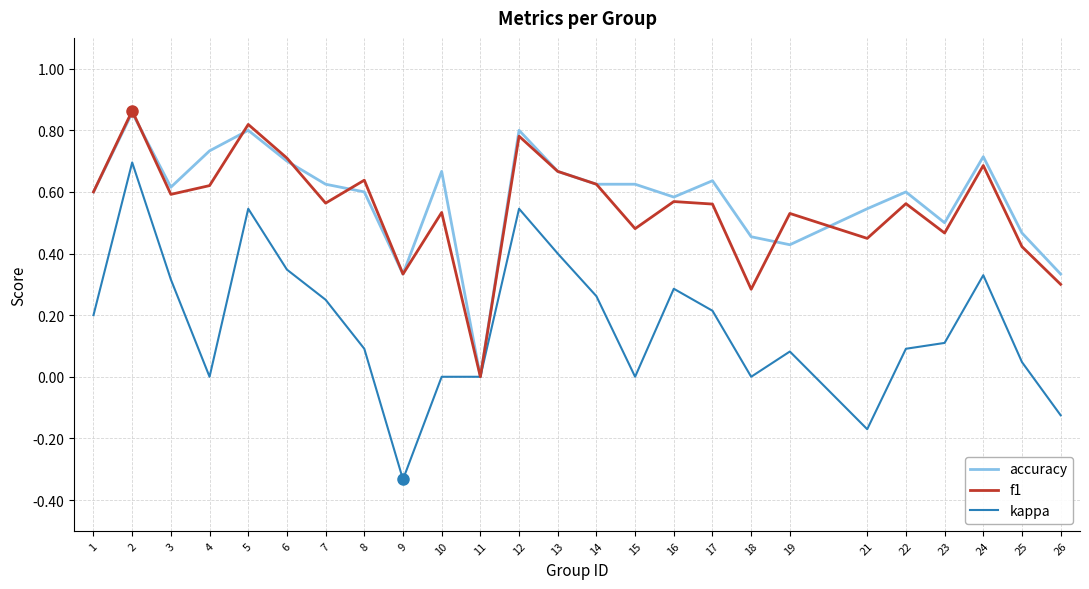

What are all the series names shown in the legend?

accuracy, f1, kappa